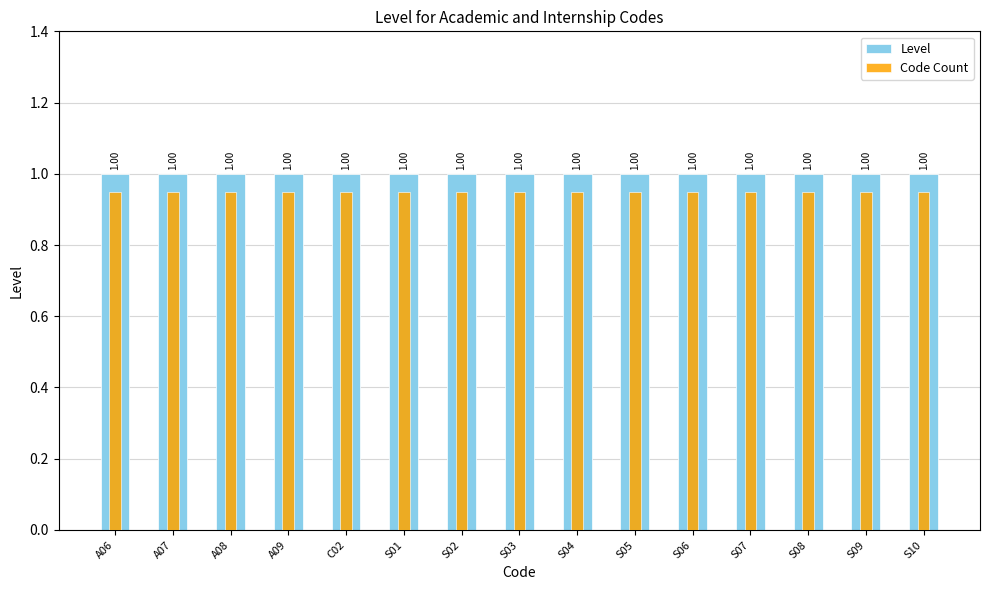

What position from the left is S03?

8